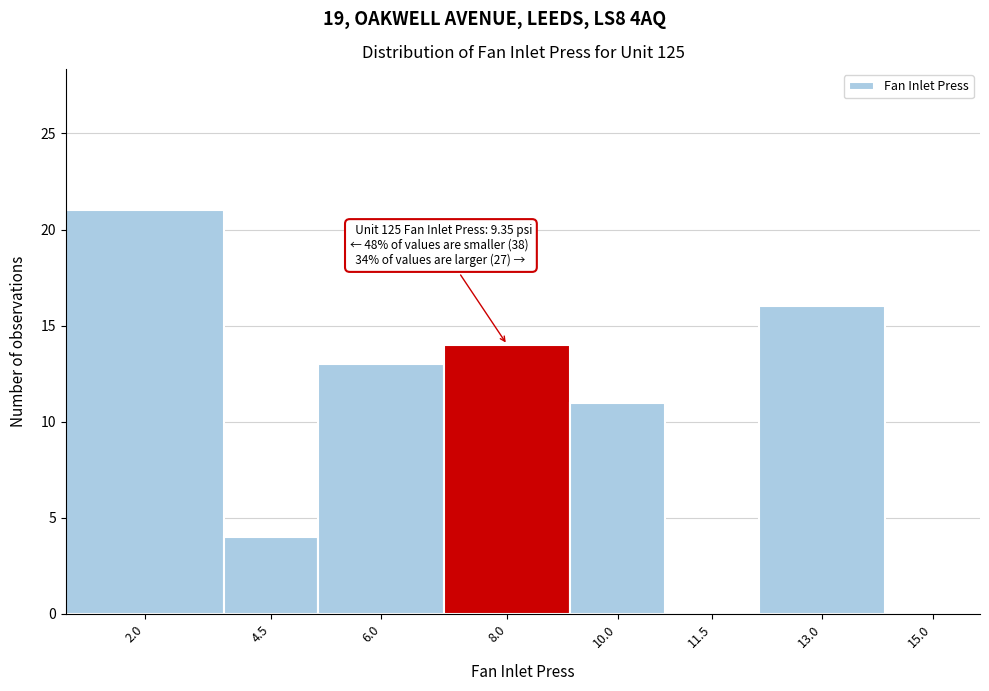

Reading left to right, transcribe all the data shown in this chart.

2.0=21	4.5=4	6.0=13	8.0=14	10.0=11	11.5=0	13.0=16	15.0=0